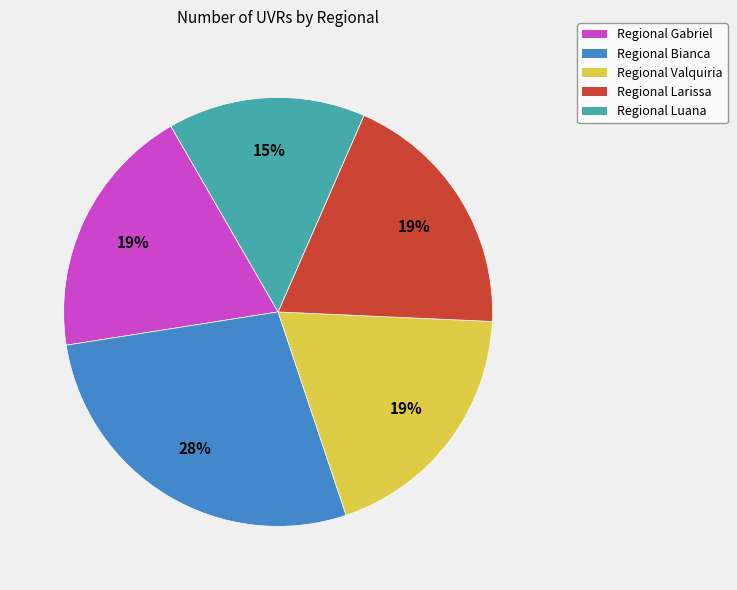

Is there a majority slice in this chart?

No